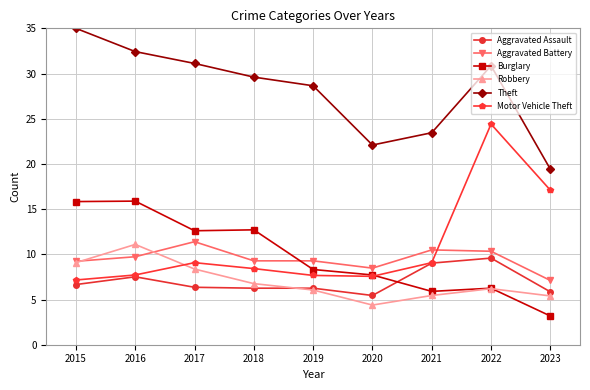

At which label does Robbery reach its peak?

2016